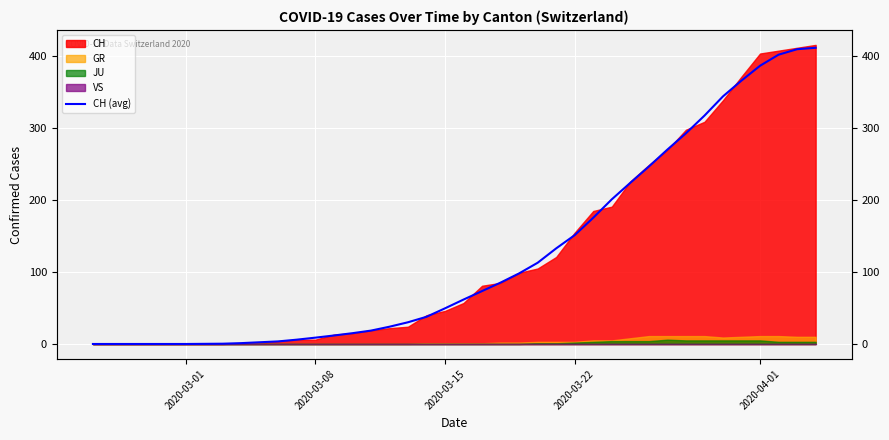

True or false: the data has more than 2 interior local peaks.

False